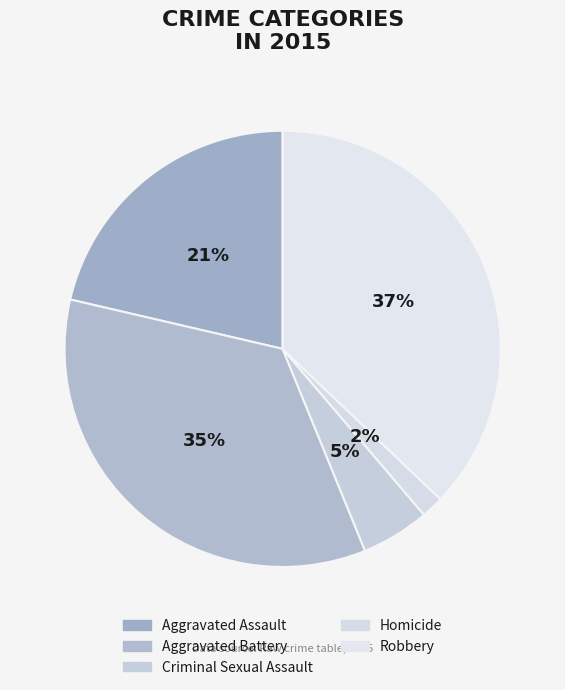

Does any single category account for the majority?

No